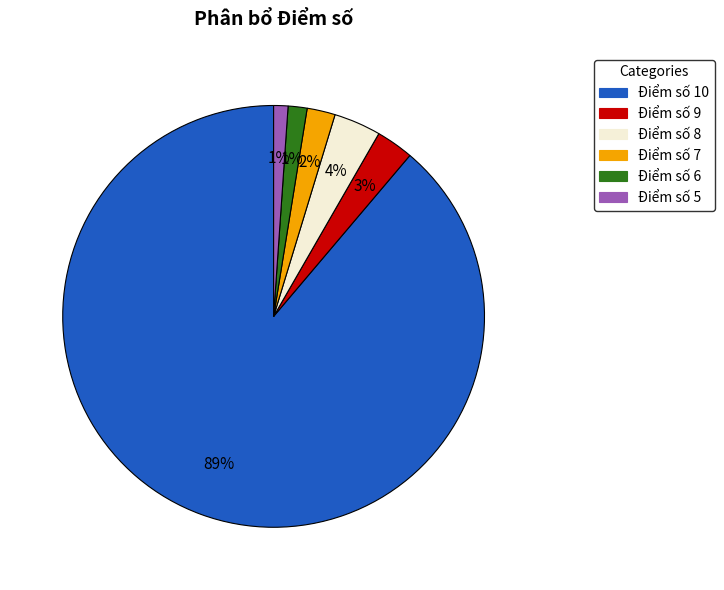

What is the largest slice in the pie chart?

Điểm số 10